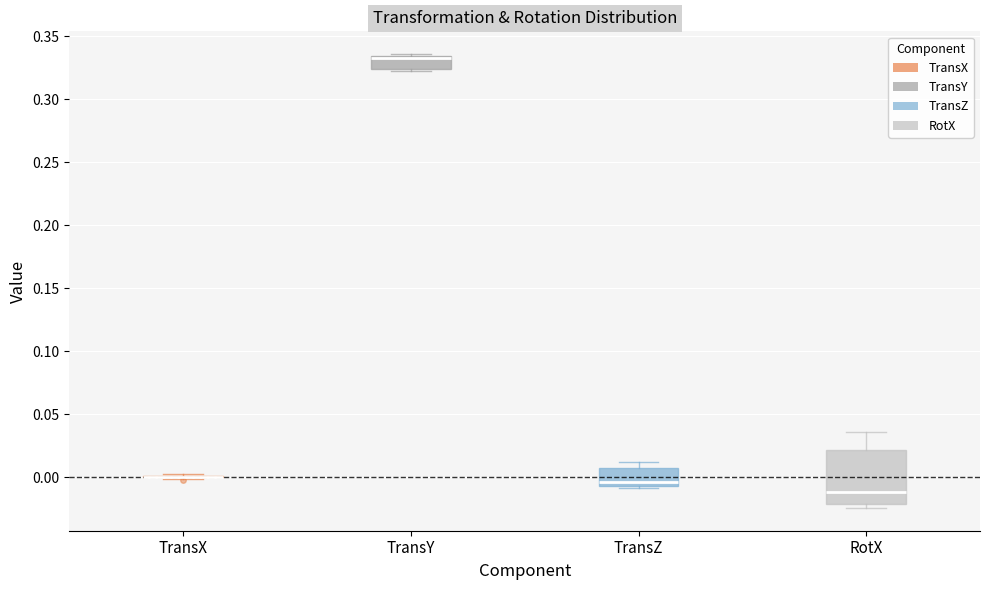

Where is the upper edge of the box for TransY on the y-axis? The values are not printed on the chart, so give them approximately, as read against the axis.

0.335